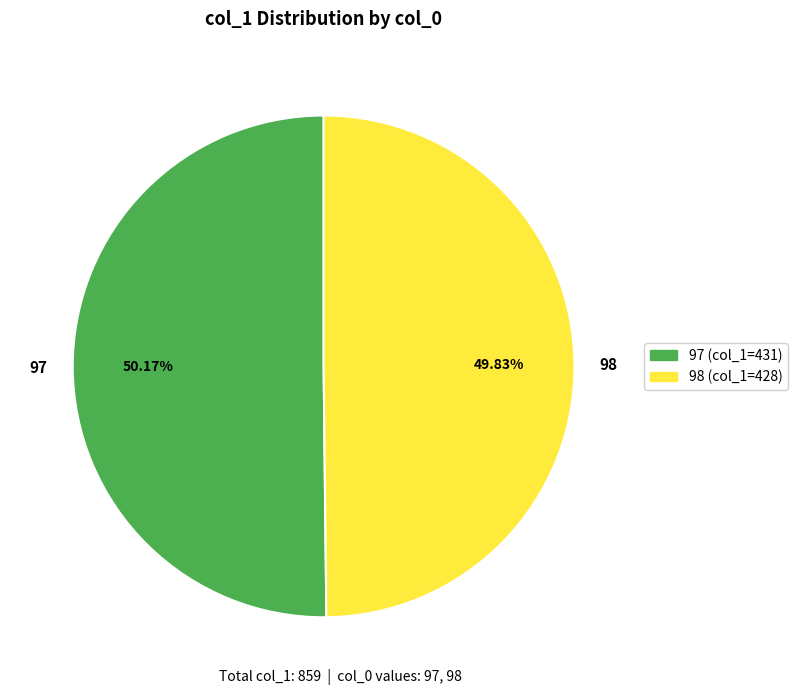

True or false: 98 accounts for 50% of the total.

True